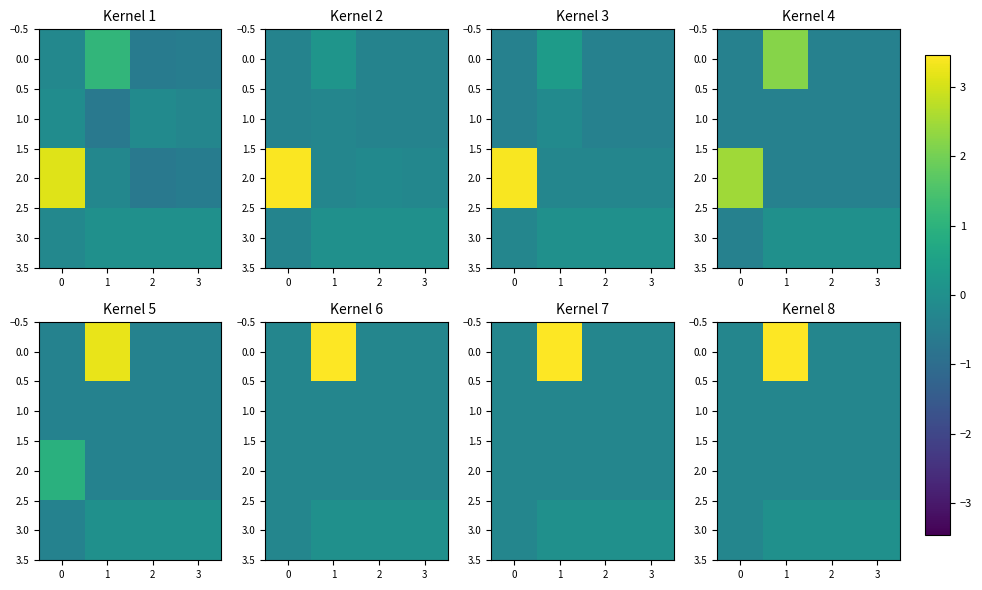

The 3.0 series shows -0.2 at 0. True or false?

False